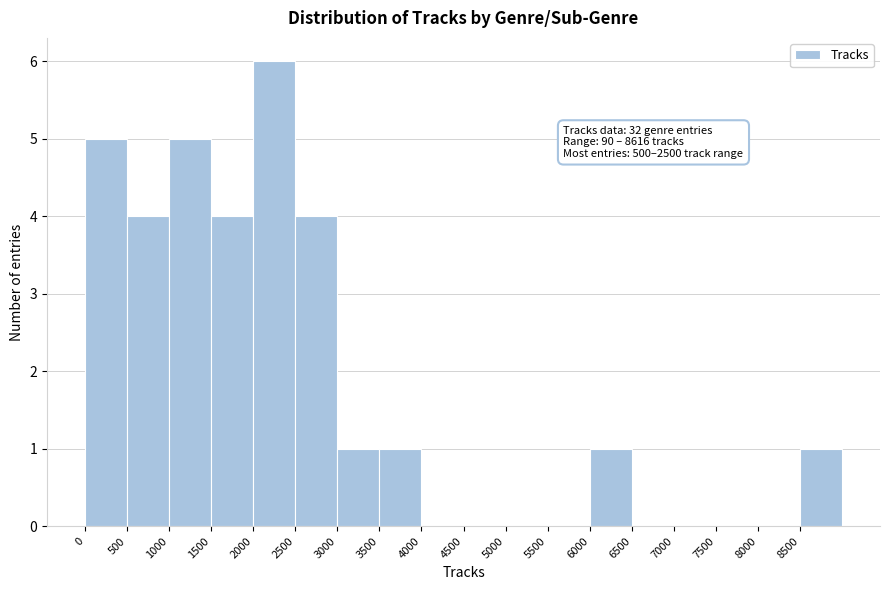

Which range on the x-axis has the tallest bar?

2000 to 2500